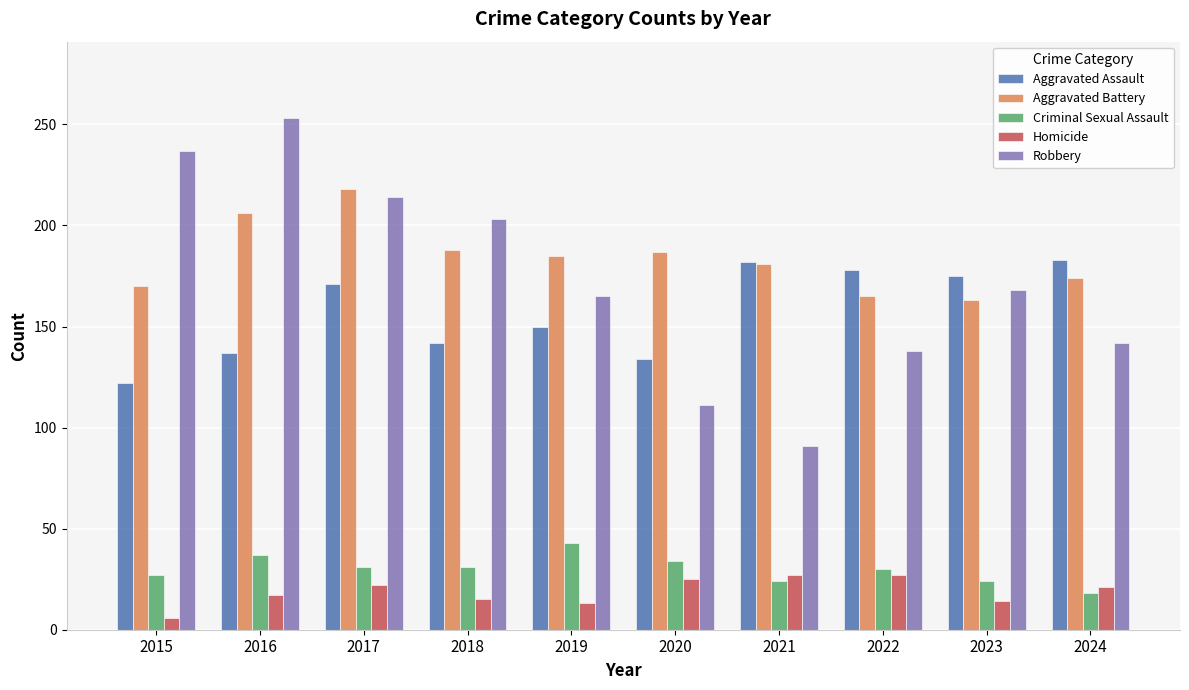

Which category has the highest value across all series?

2016